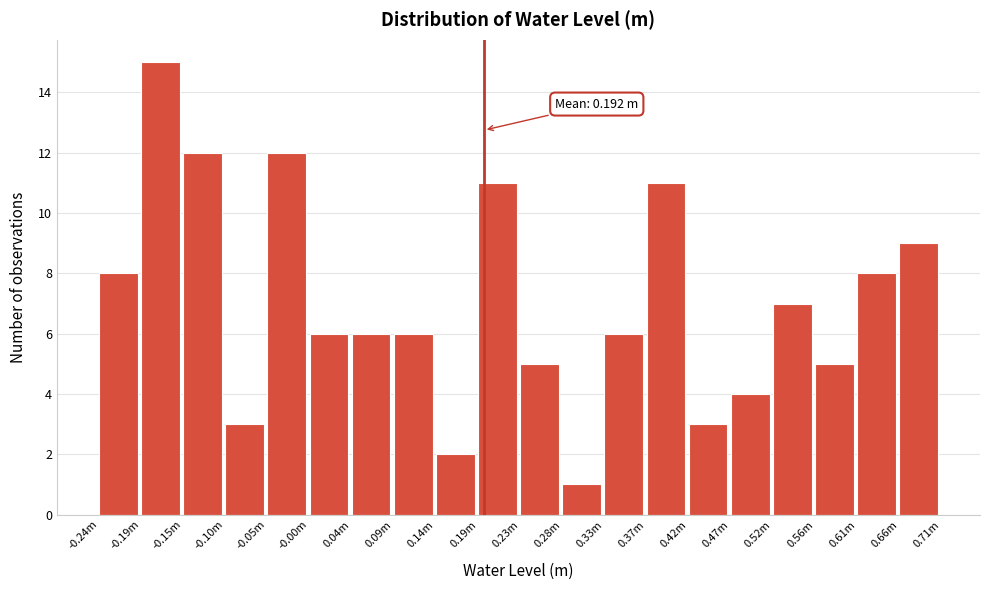

Reading left to right, what are all the values shown in this chart?

8	15	12	3	12	6	6	6	2	11	5	1	6	11	3	4	7	5	8	9